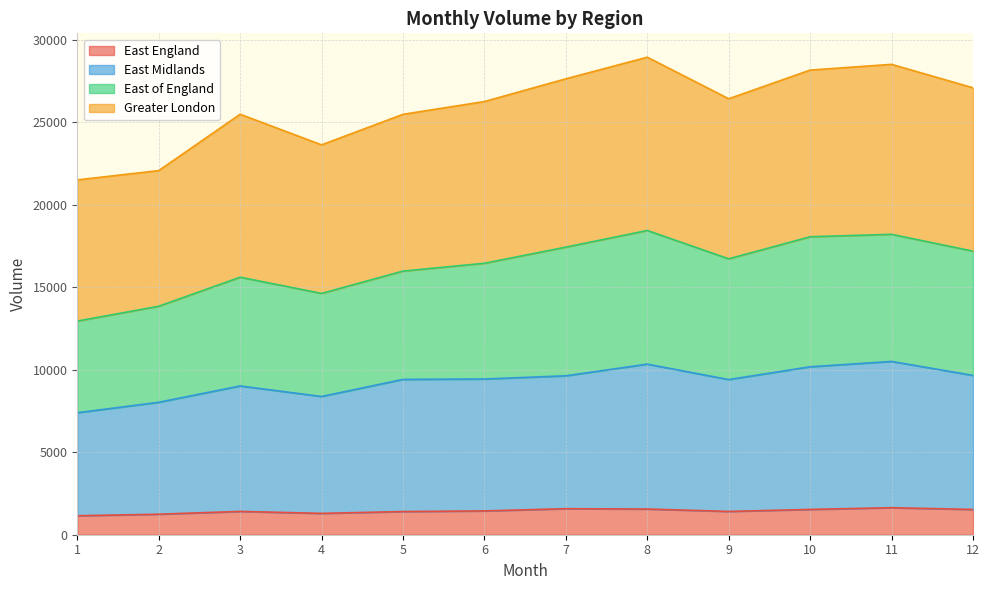

Is it true that East England equals 1403 at 5?

True